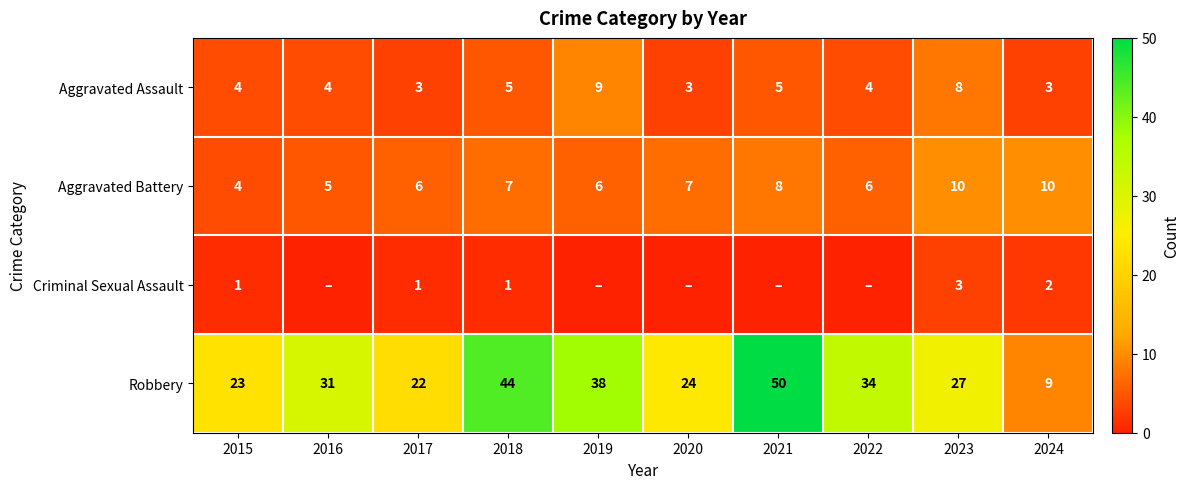

What is the lowest value of the Aggravated Assault series?

3